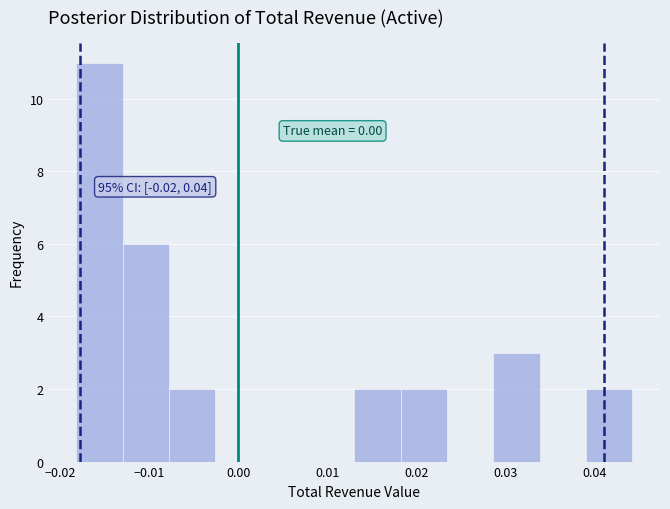

Which range on the x-axis has the tallest bar?

-0.018 to -0.013